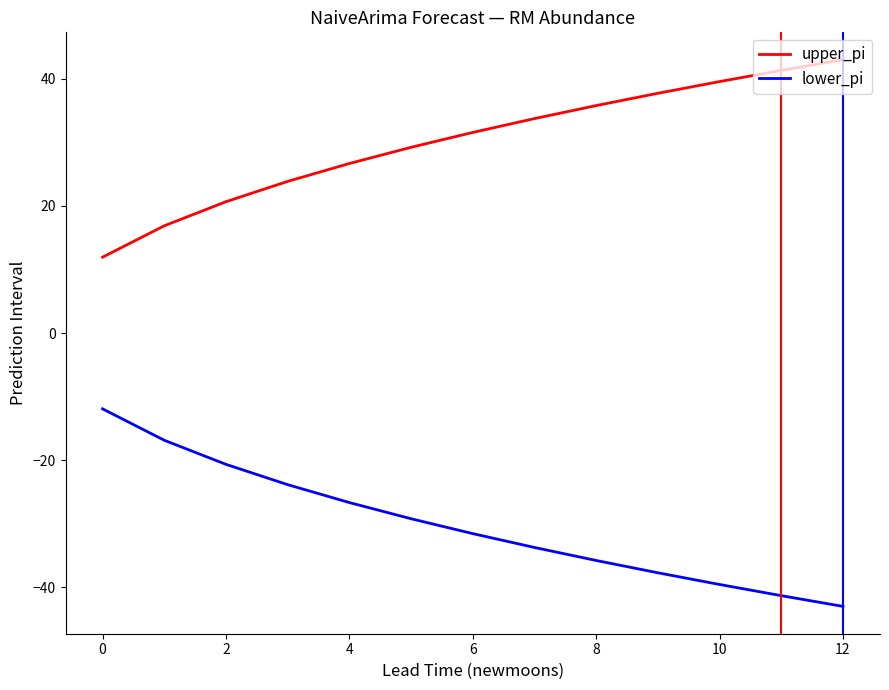

How many lines are shown in the chart?

2